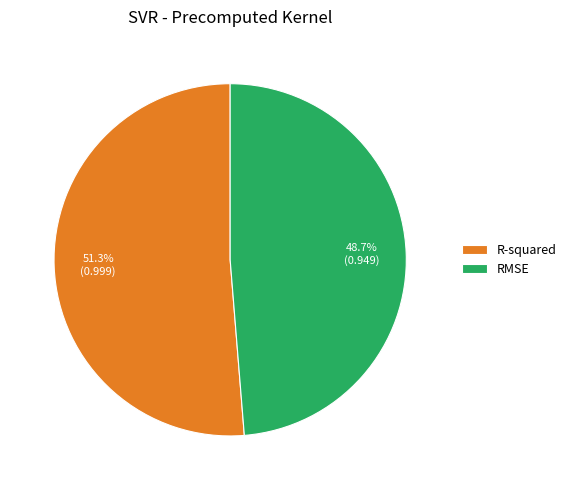

To the nearest percent, what portion does R-squared represent?

51%